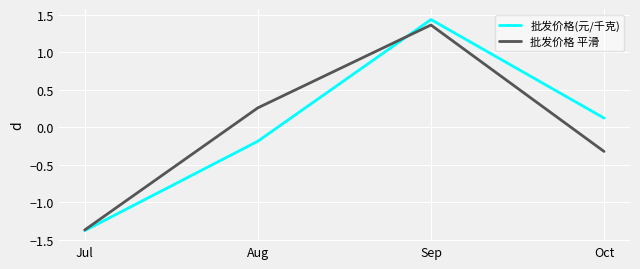

How many lines are shown in the chart?

2